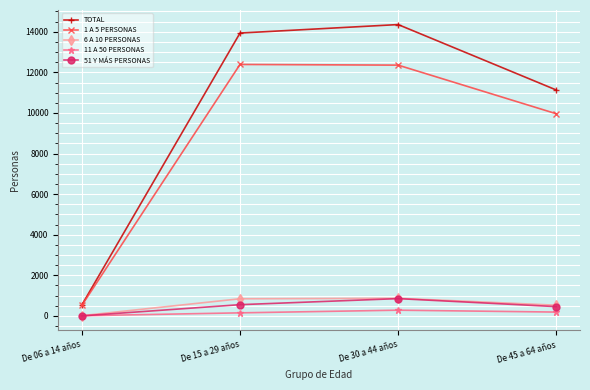

What is the maximum value for 11 A 50 PERSONAS?

281